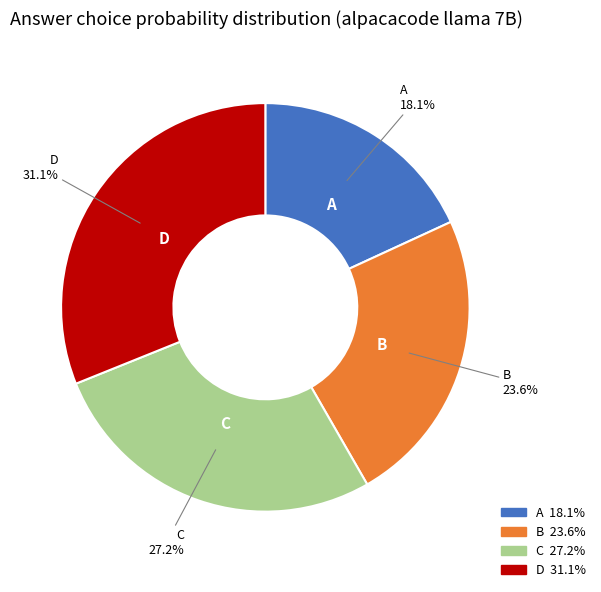

Combined, do D and A account for over 50%?

No